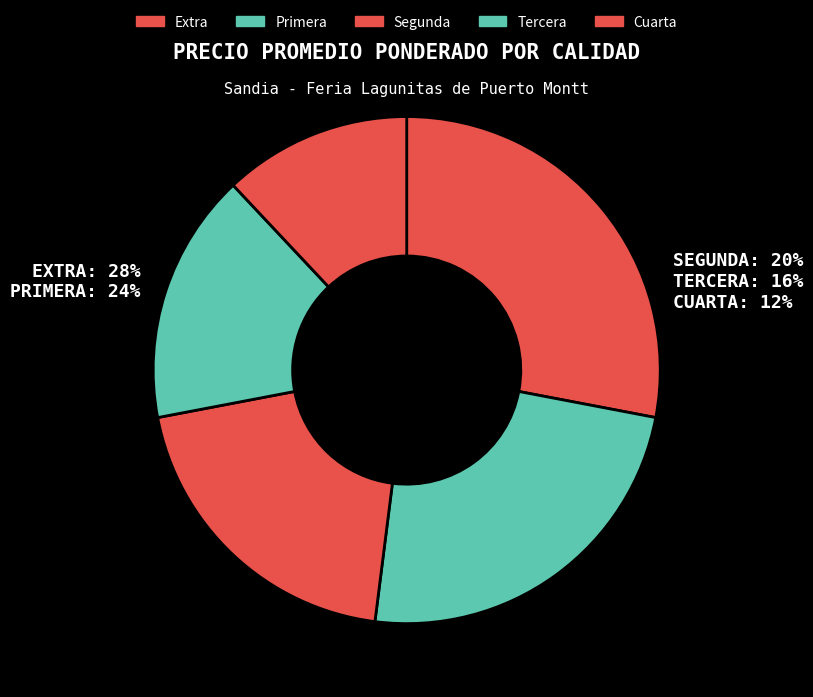

To the nearest percent, what percentage of the pie is Tercera?

16%